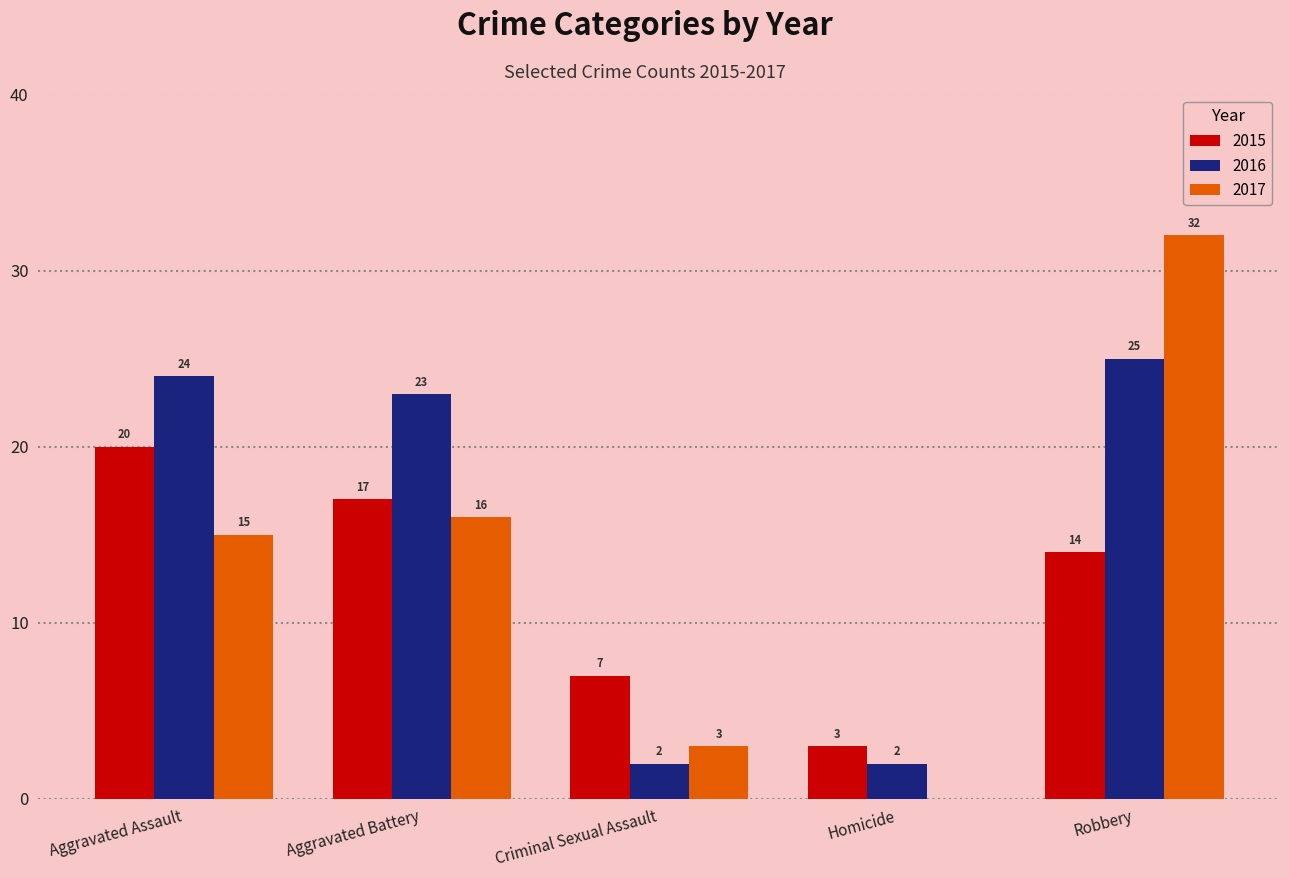

Which series has the largest total across all categories?

2016